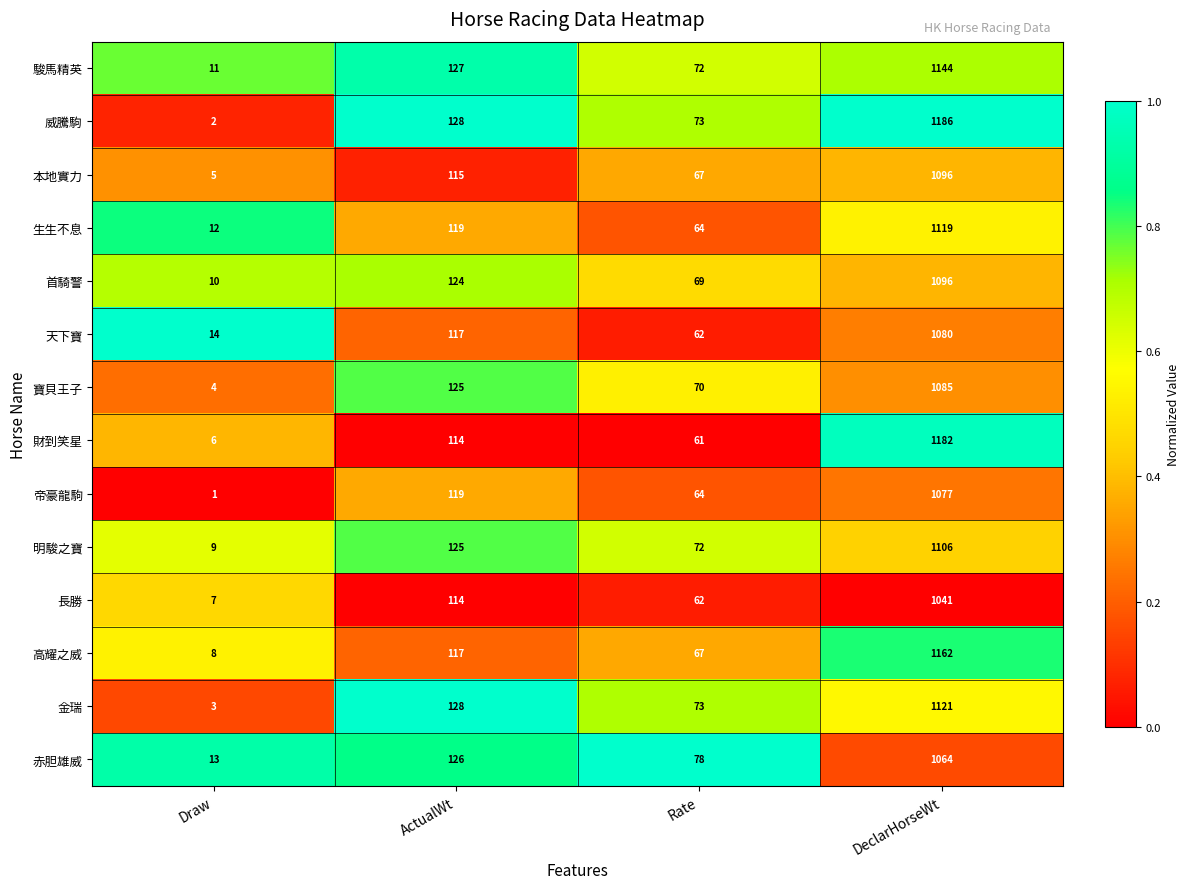

What is the sum of all 財到笑星 values?

1363